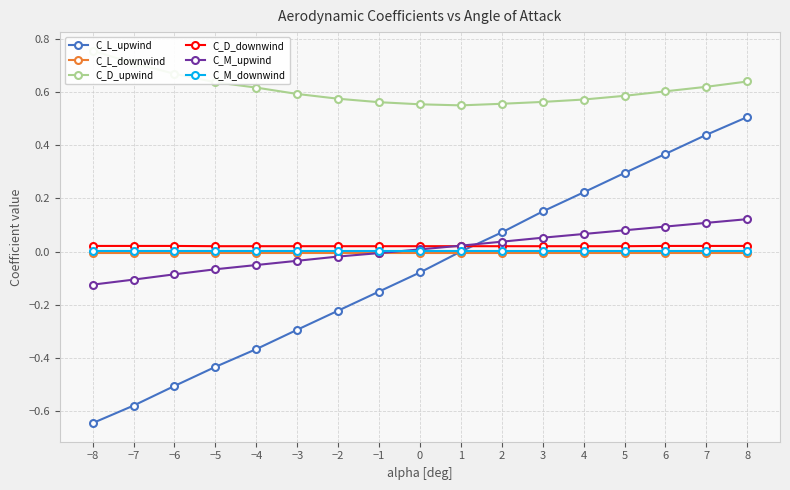

Which series has the largest range (max minus min)?

C_L_upwind